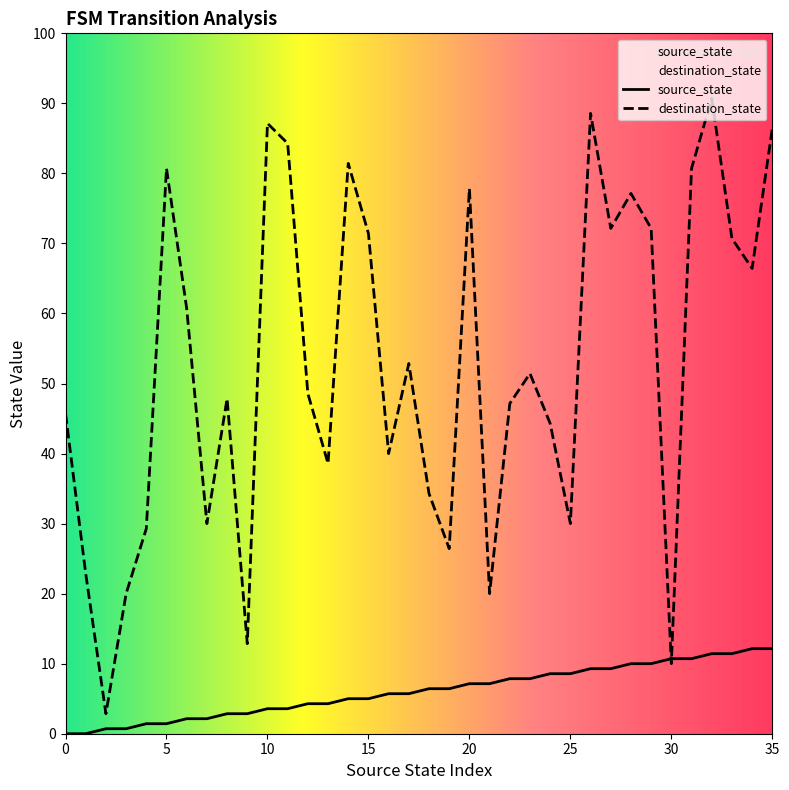

Which series reaches the maximum Y coordinate?

destination_state